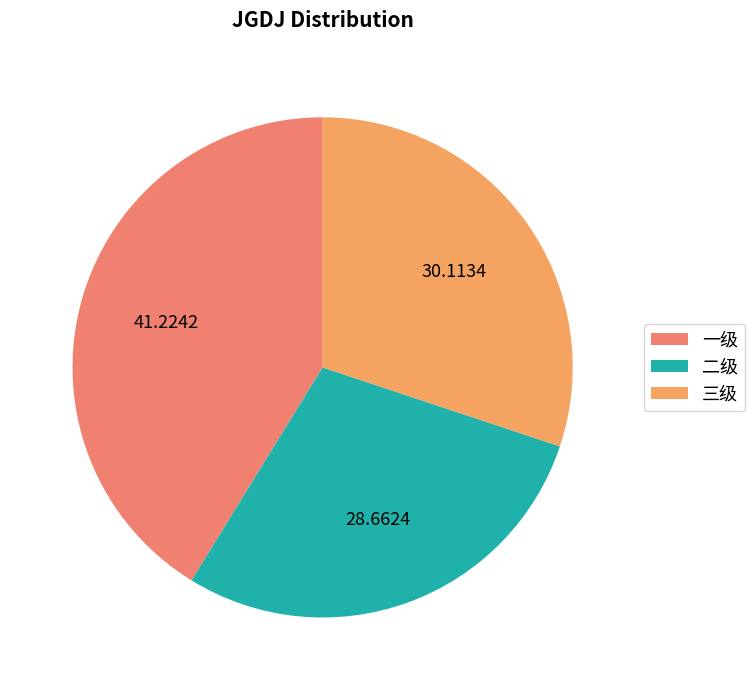

To the nearest percent, what portion does 三级 represent?

30%